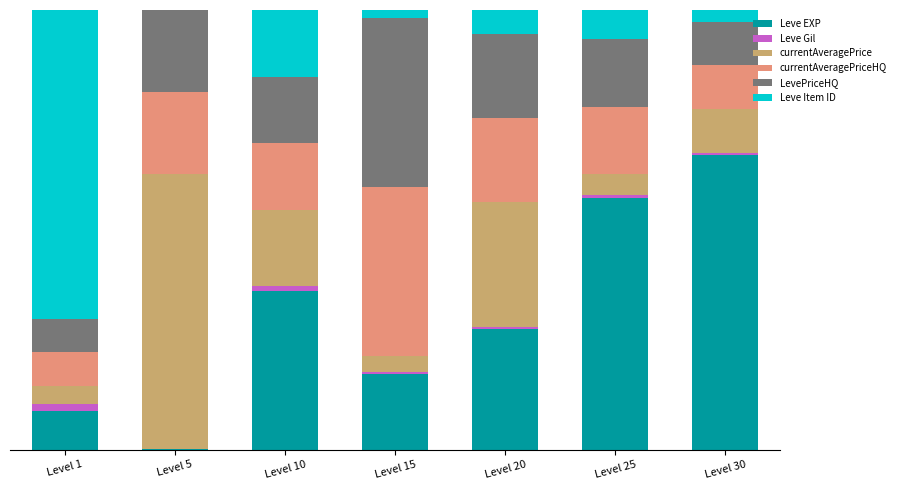

Does the chart contain stacked bars?

Yes